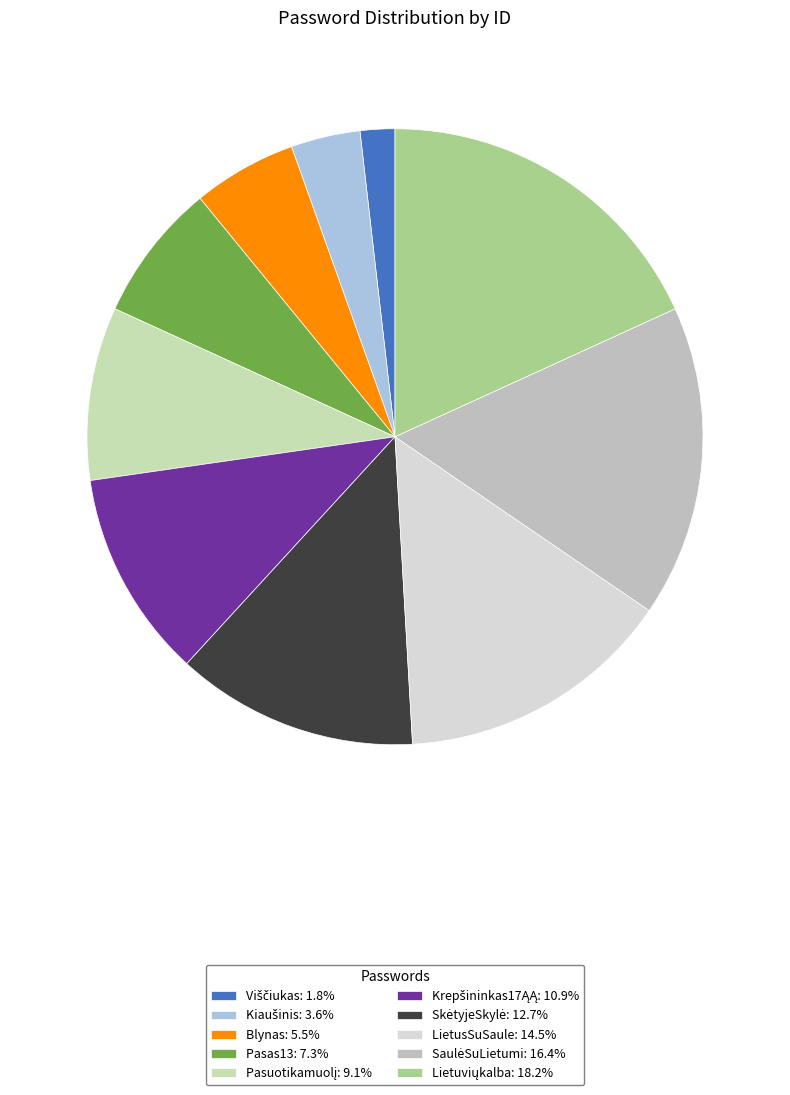

To the nearest percent, what percentage of the pie is Pasas13?

7%